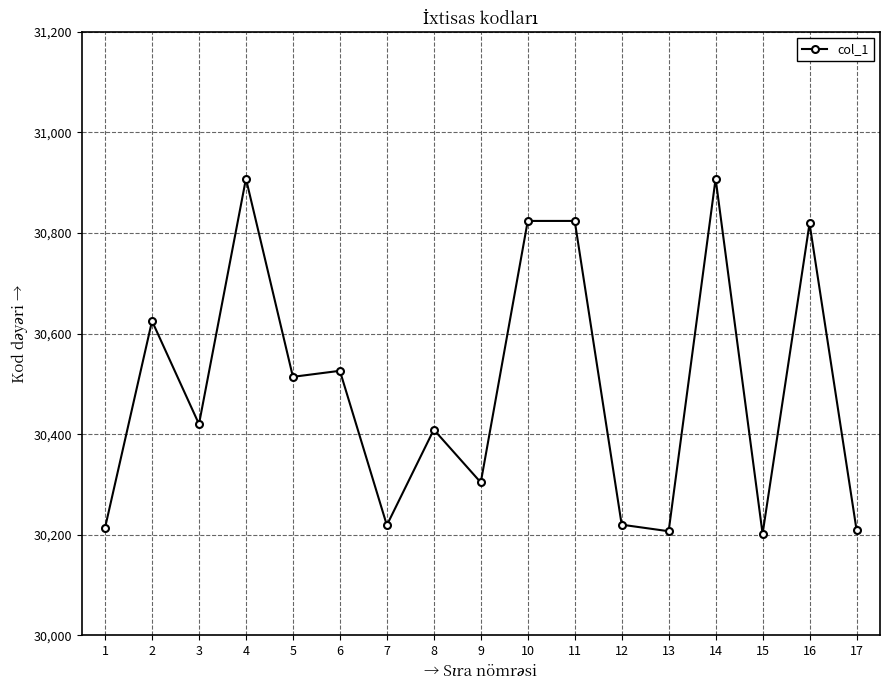

What is the value of the 17th point from the left?

30210